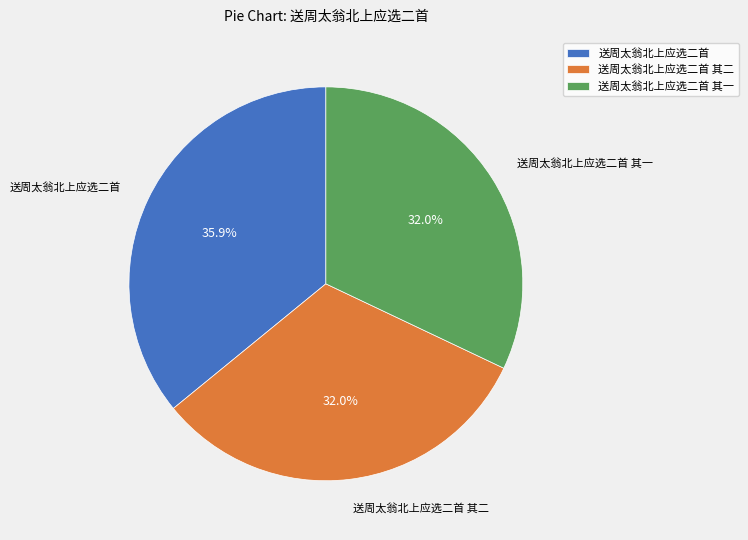

How much of the chart is everything except 送周太翁北上应选二首?

64.1%